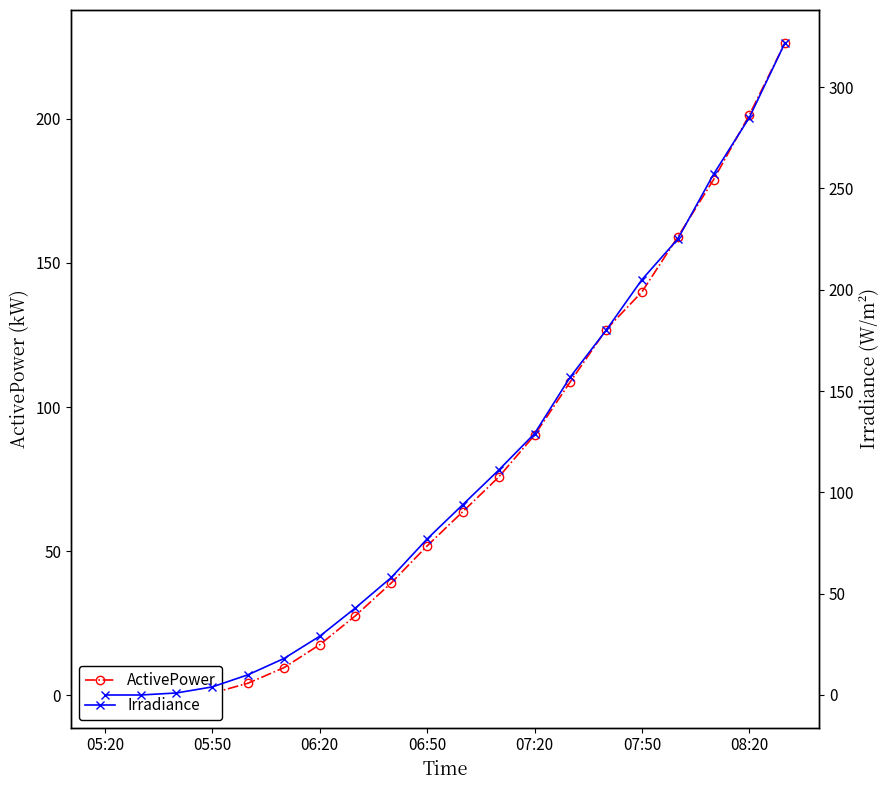

Which category has the lowest value across all series?

05:20